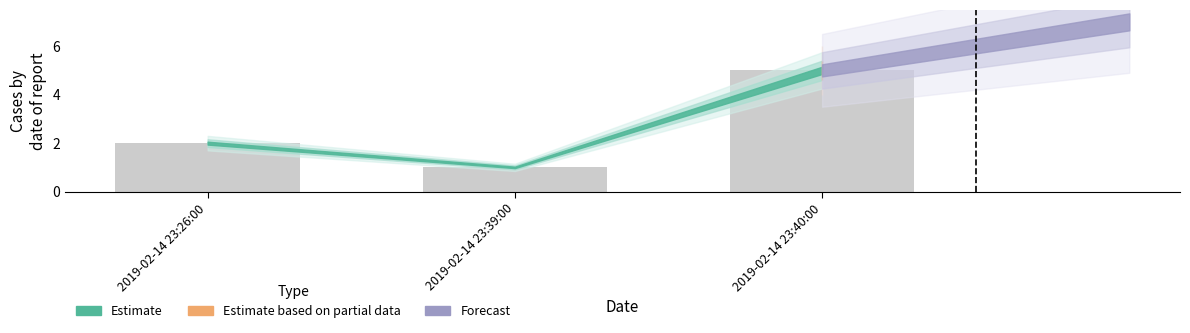

The chart shows a value of 5 at 2019-02-14 23:40:00. True or false?

True